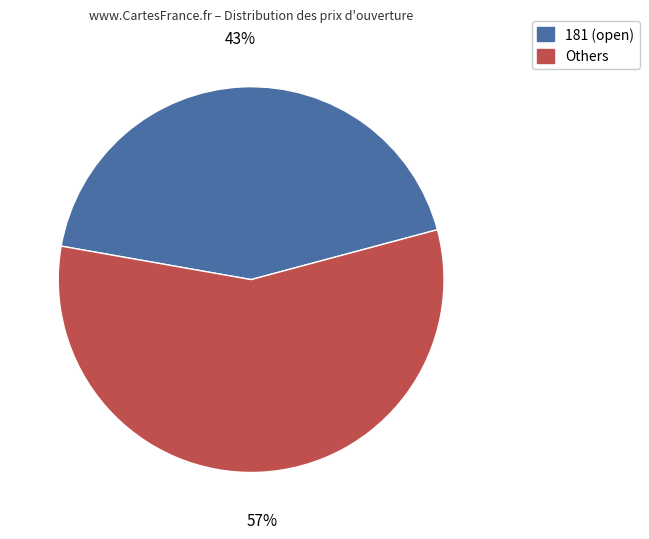

Is there a majority slice in this chart?

Yes